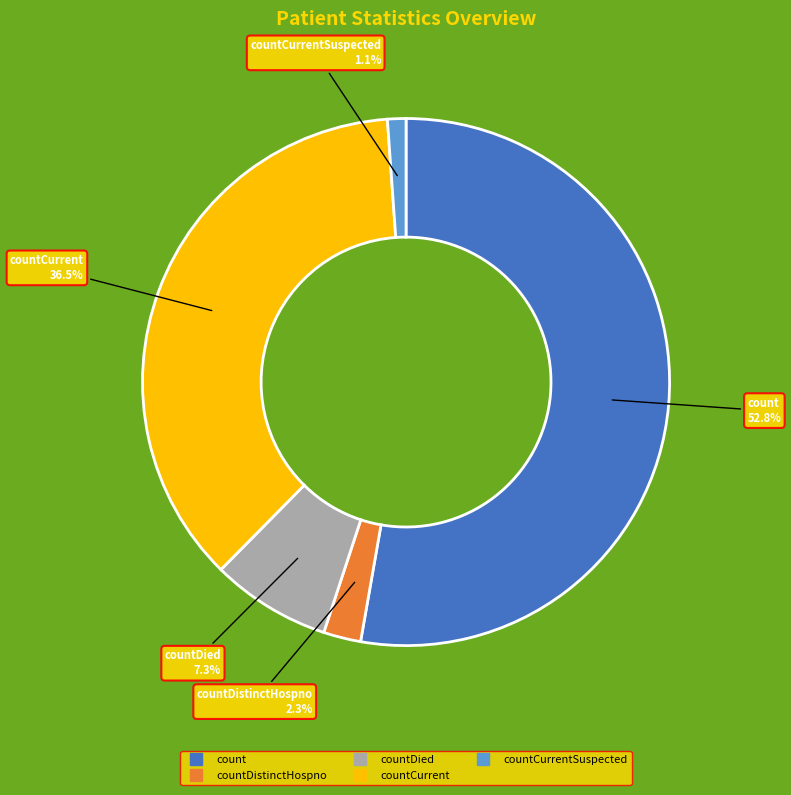

Is there any slice that represents more than half of the pie?

Yes